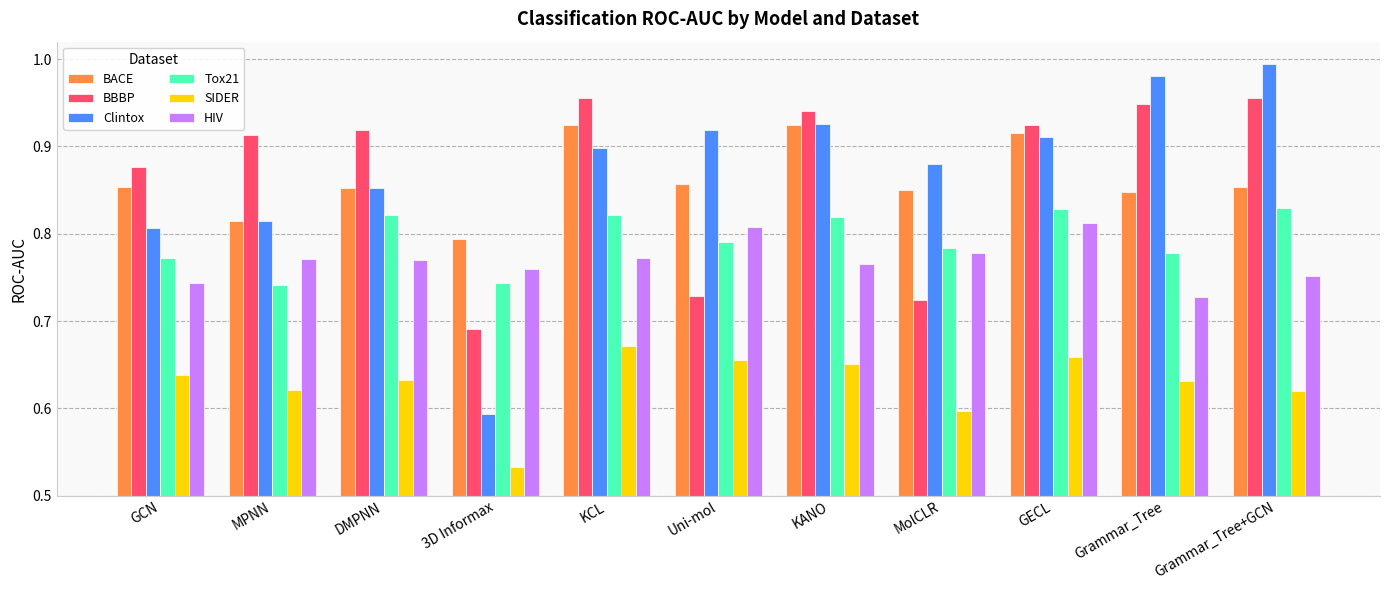

Which series changed the most between MolCLR and GECL?

BBBP